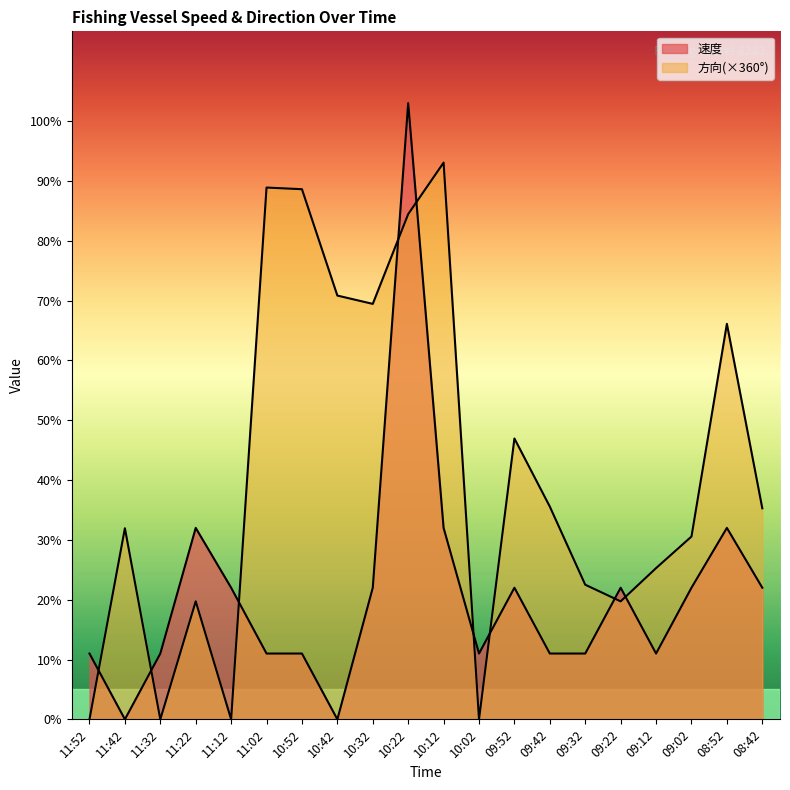

The 速度 series shows 0.3 at 11:22. True or false?

True